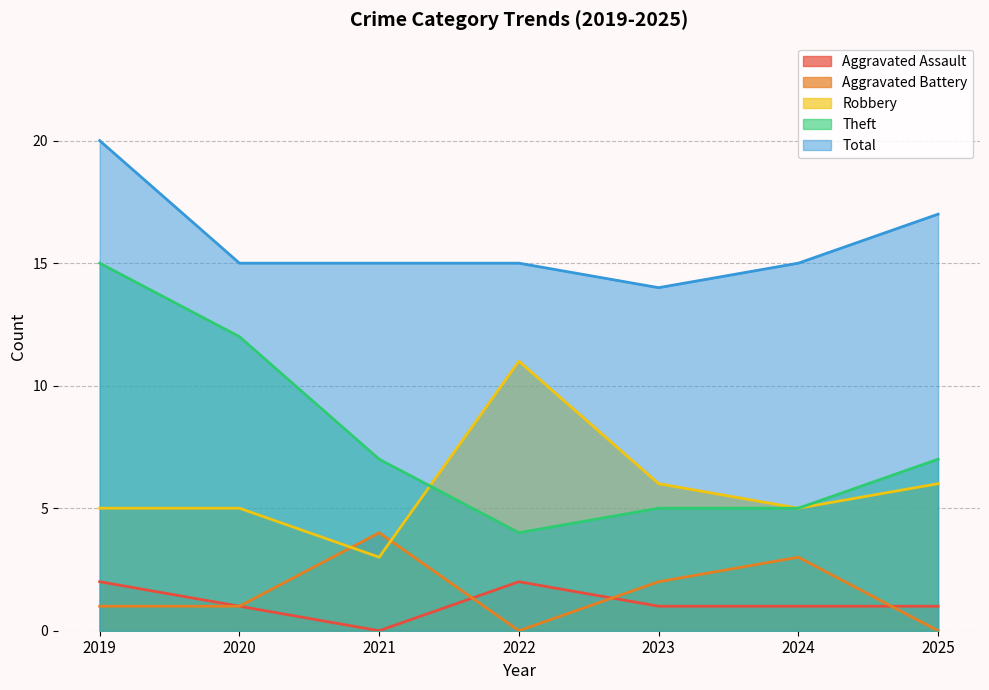

Rank the series at 2024 from highest to lowest value.

Total, Robbery, Theft, Aggravated Battery, Aggravated Assault